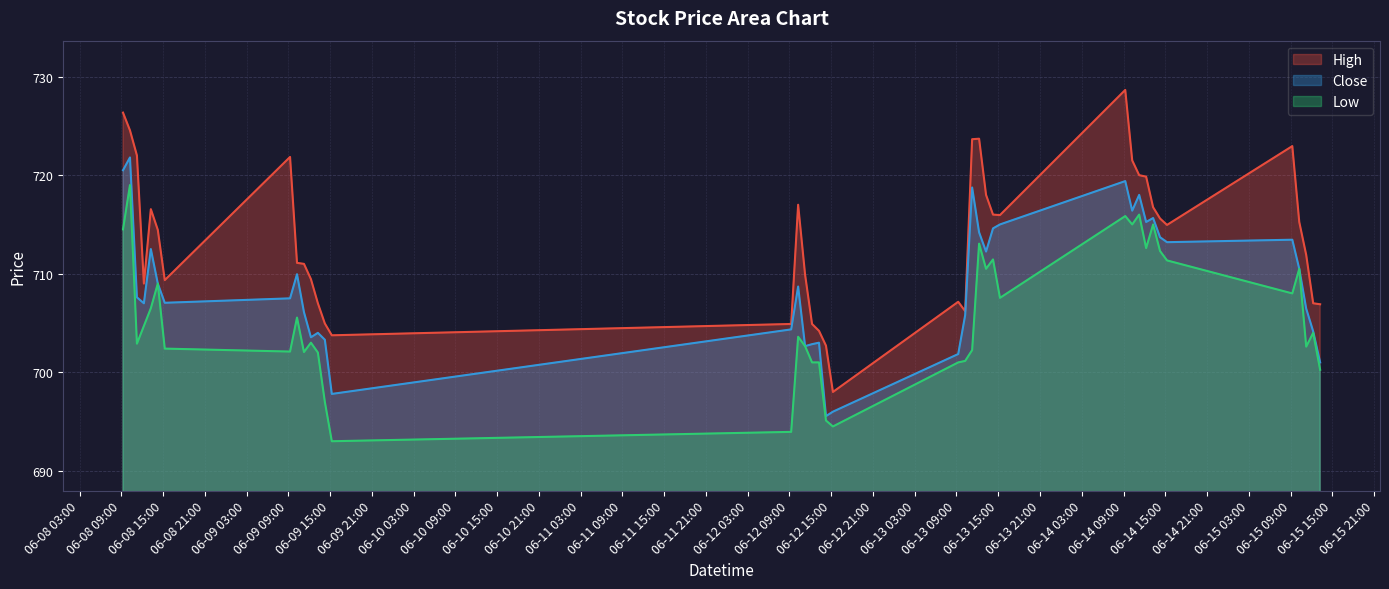

What is the sum of all Close values?

28360.3